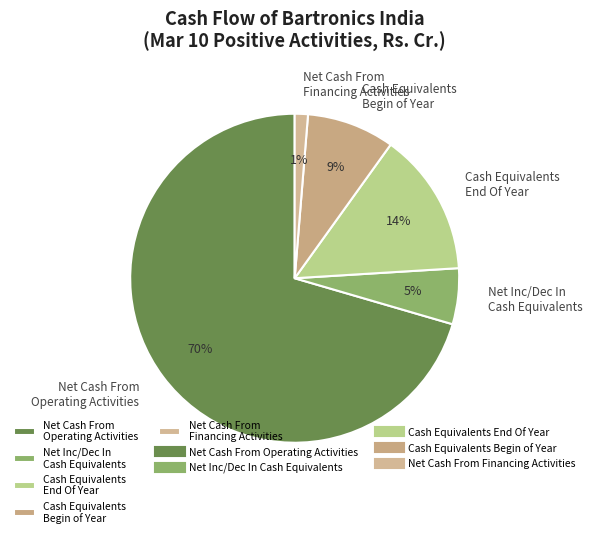

Rank the categories by value from highest to lowest.

Net Cash From Operating Activities, Cash Equivalents End Of Year, Cash Equivalents Begin of Year, Net Inc/Dec In Cash Equivalents, Net Cash From Financing Activities